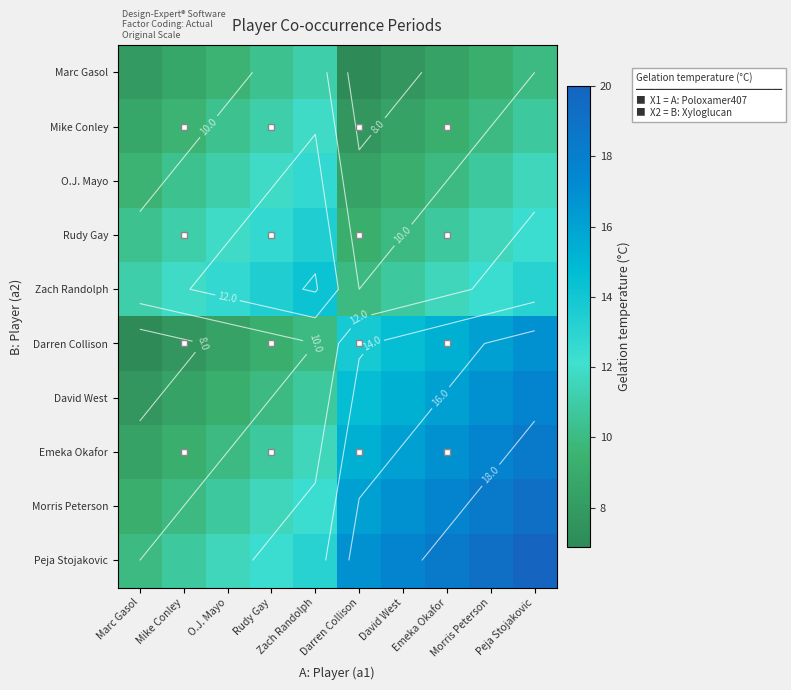

At Emeka Okafor, list the series in order from largest to smallest.

Peja Stojakovic, Morris Peterson, Emeka Okafor, David West, Darren Collison, Zach Randolph, Rudy Gay, O.J. Mayo, Mike Conley, Marc Gasol